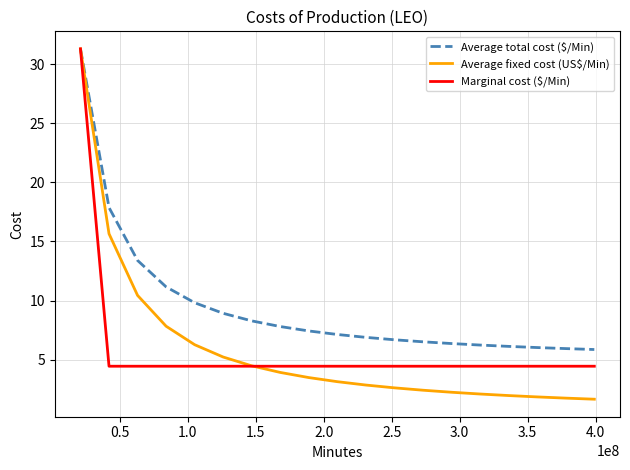

Which series has the widest spread of values?

Average fixed cost (US$/Min)